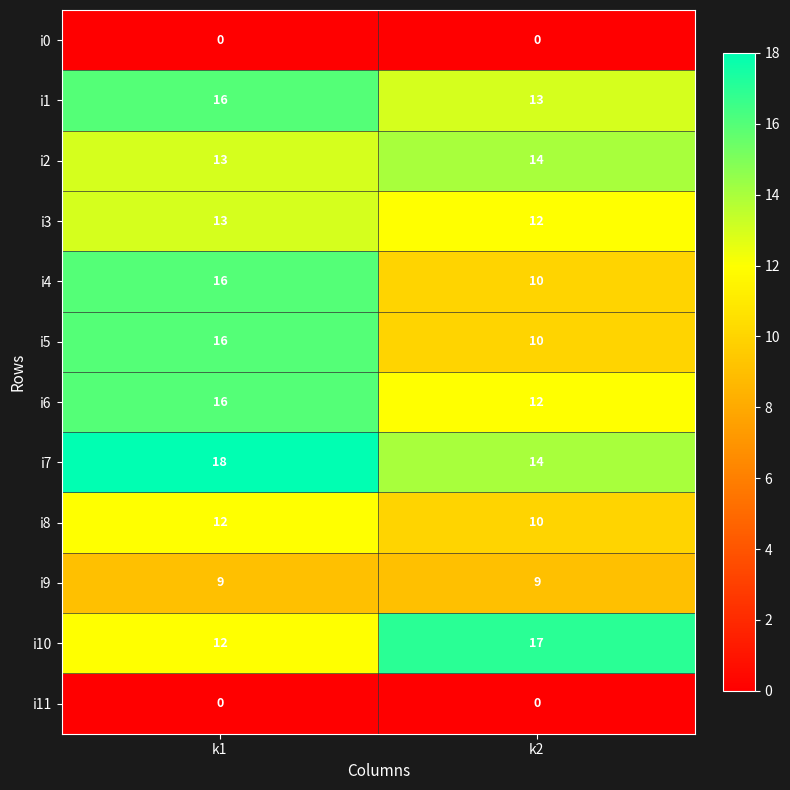

What is the difference between the highest and lowest values at k1?

18